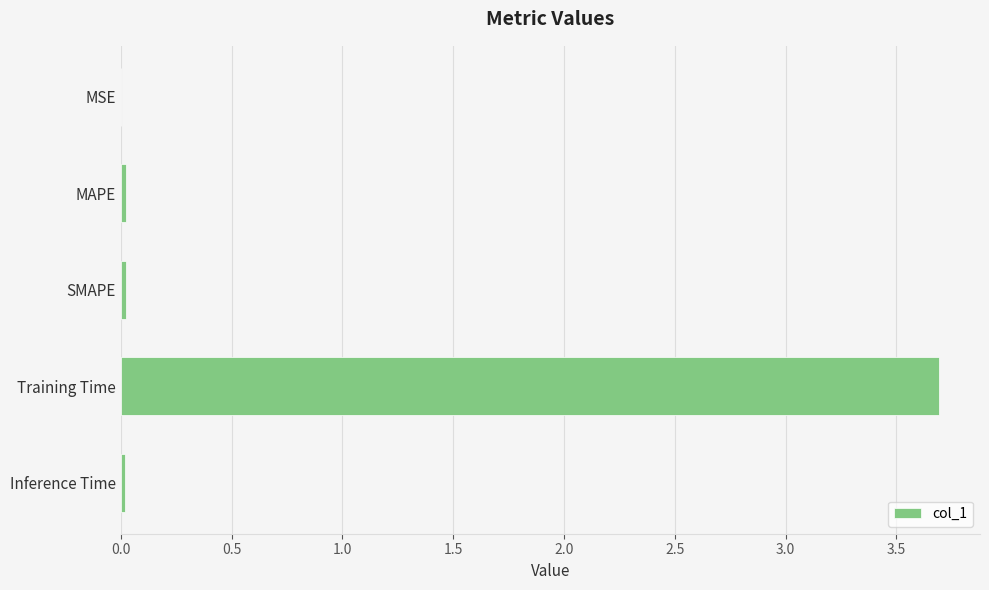

What is the sum of all values?

3.8